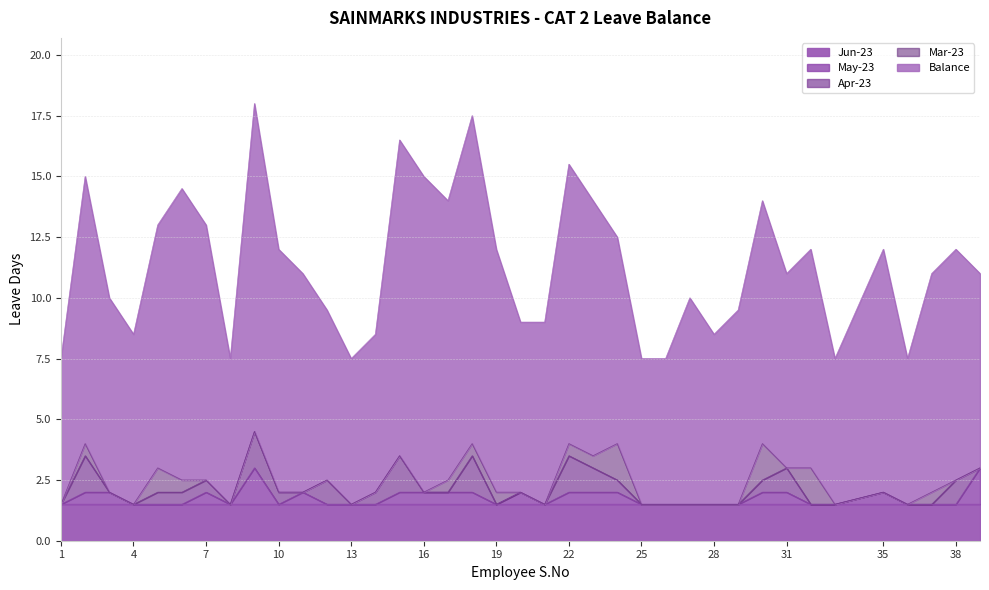

Reading left to right, what are all the values shown in this chart?

Jun-23: 1.5	1.5	1.5	1.5	1.5	1.5	1.5	1.5	1.5	1.5	1.5	1.5	1.5	1.5	1.5	1.5	1.5	1.5	1.5	1.5	1.5	1.5	1.5	1.5	1.5	1.5	1.5	1.5	1.5	1.5	1.5	1.5	1.5	1.5	1.5	1.5	1.5	1.5
May-23: 0.0	0.5	0.5	0.0	0.0	0.0	0.5	0.0	1.5	0.0	0.5	0.0	0.0	0.0	0.5	0.5	0.5	0.5	0.0	0.5	0.0	0.5	0.5	0.5	0.0	0.0	0.0	0.0	0.0	0.5	0.5	0.0	0.0	0.5	0.0	0.0	0.0	1.5
Apr-23: 0.0	1.5	0.0	0.0	0.5	0.5	0.5	0.0	1.5	0.5	0.0	1.0	0.0	0.5	1.5	0.0	0.0	1.5	0.0	0.0	0.0	1.5	1.0	0.5	0.0	0.0	0.0	0.0	0.0	0.5	1.0	0.0	0.0	0.0	0.0	0.0	1.0	0.0
Mar-23: 0.0	0.5	0.0	0.0	1.0	0.5	0.0	0.0	0.0	0.0	0.0	0.0	0.0	0.0	0.0	0.0	0.5	0.5	0.5	0.0	0.0	0.5	0.5	1.5	0.0	0.0	0.0	0.0	0.0	1.5	0.0	1.5	0.0	0.0	0.0	0.5	0.0	0.0
Balance: 6.0	11.0	8.0	7.0	10.0	12.0	10.5	6.0	13.5	10.0	9.0	7.0	6.0	6.5	13.0	13.0	11.5	13.5	10.0	7.0	7.5	11.5	10.5	8.5	6.0	6.0	8.5	7.0	8.0	10.0	8.0	9.0	6.0	10.0	6.0	9.0	9.5	8.0